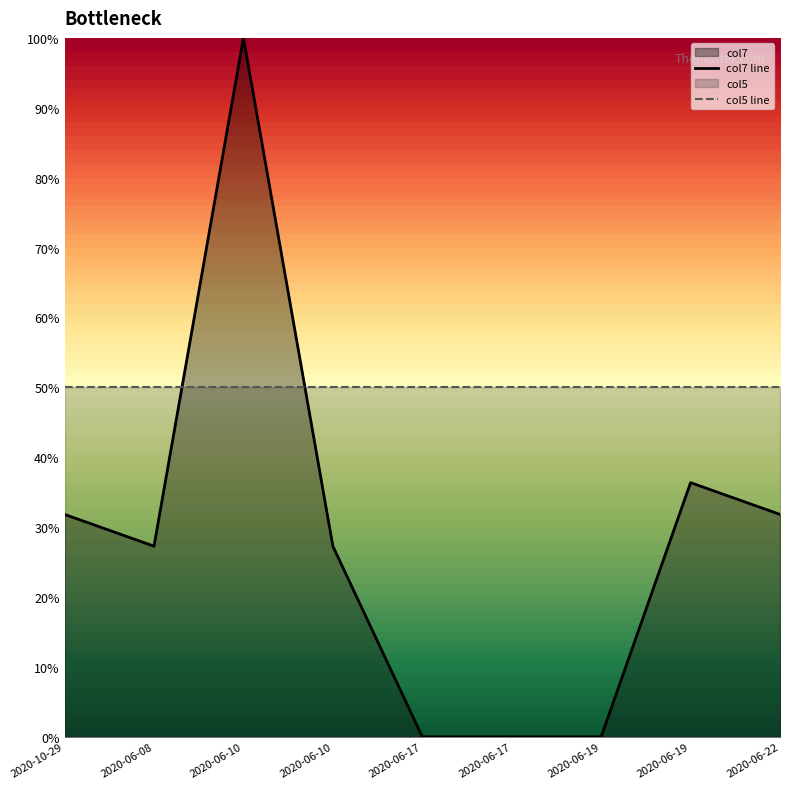

Reading left to right, list all the values displayed in this chart.

0.3	0.3	1.0	0.3	0.0	0.0	0.0	0.4	0.3